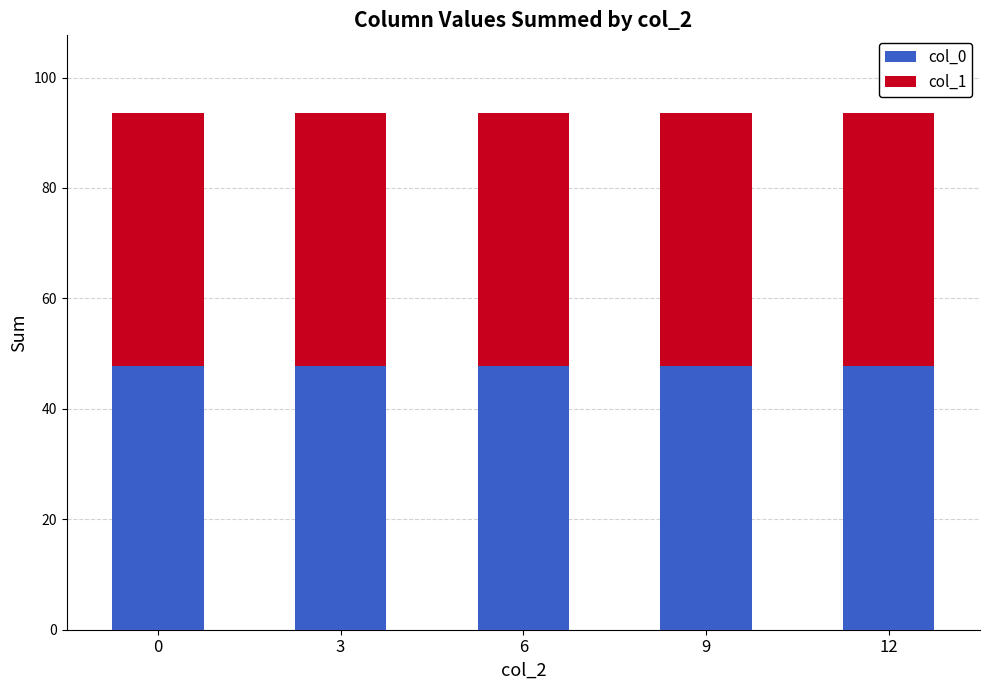

What is the sum of the col_0 values at 0 and 6?

95.4